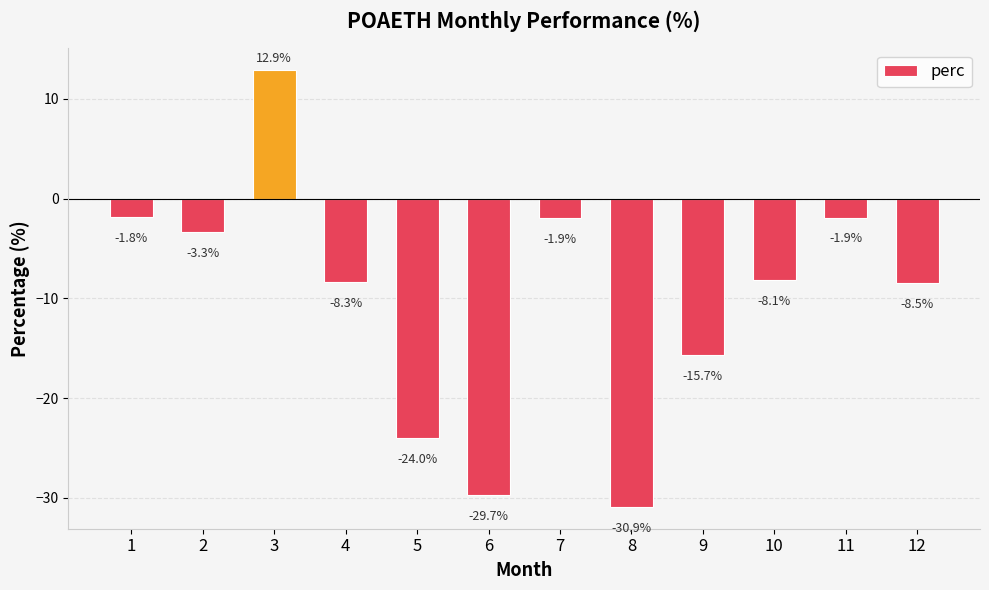

True or false: the data shows -12.8 at 4.

False